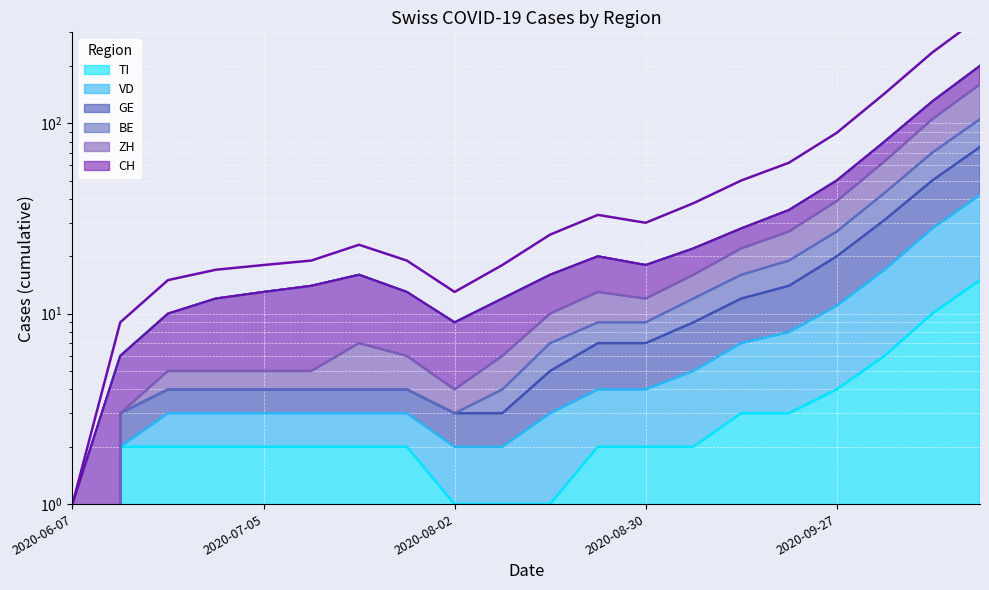

Where does the CH series first go above 16?

2020-08-23